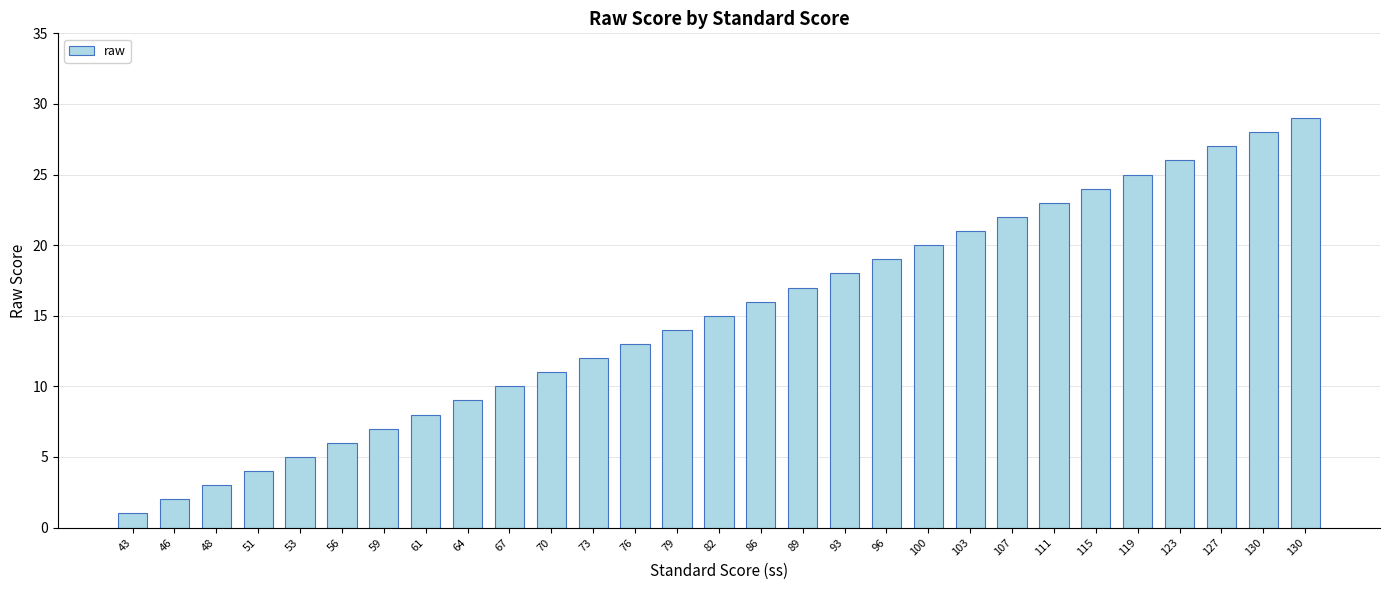

List the labels in order of value, largest first.

130, 130, 127, 123, 119, 115, 111, 107, 103, 100, 96, 93, 89, 86, 82, 79, 76, 73, 70, 67, 64, 61, 59, 56, 53, 51, 48, 46, 43